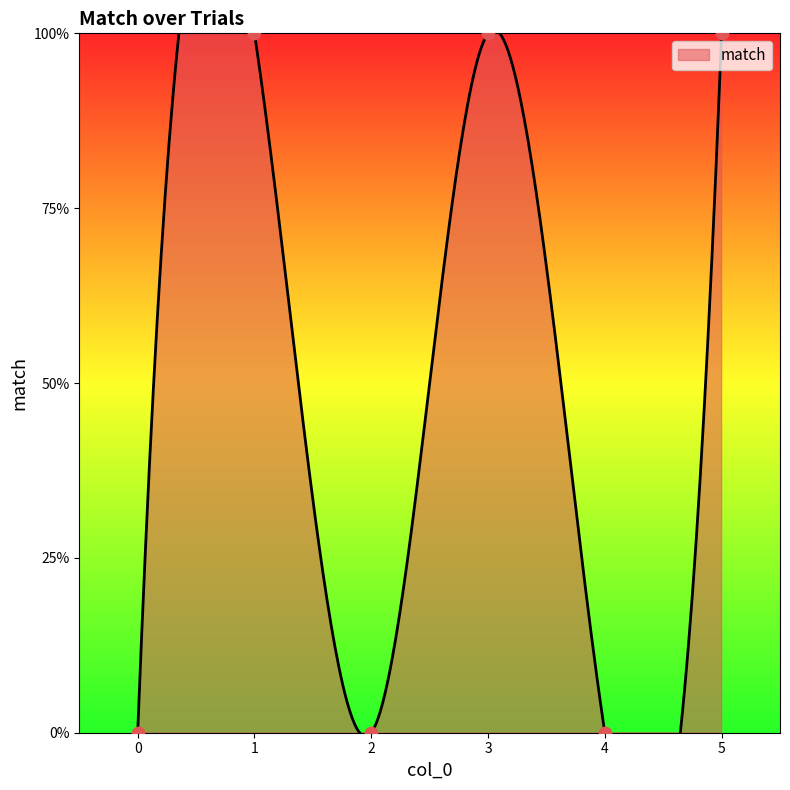

Between 0 and 3, which is larger?

3